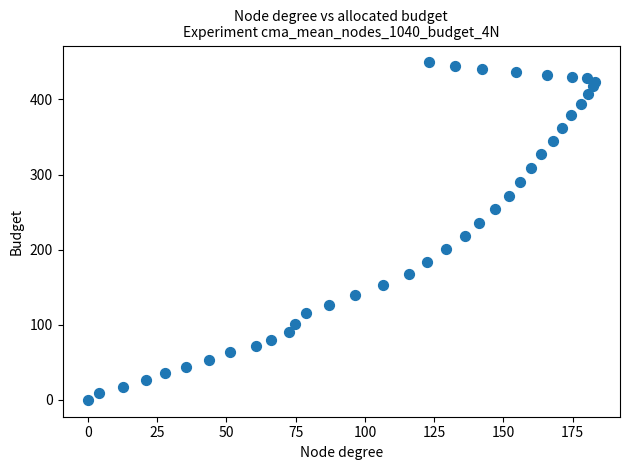

What Y value in the scatter plot is closest to 224?

217.7